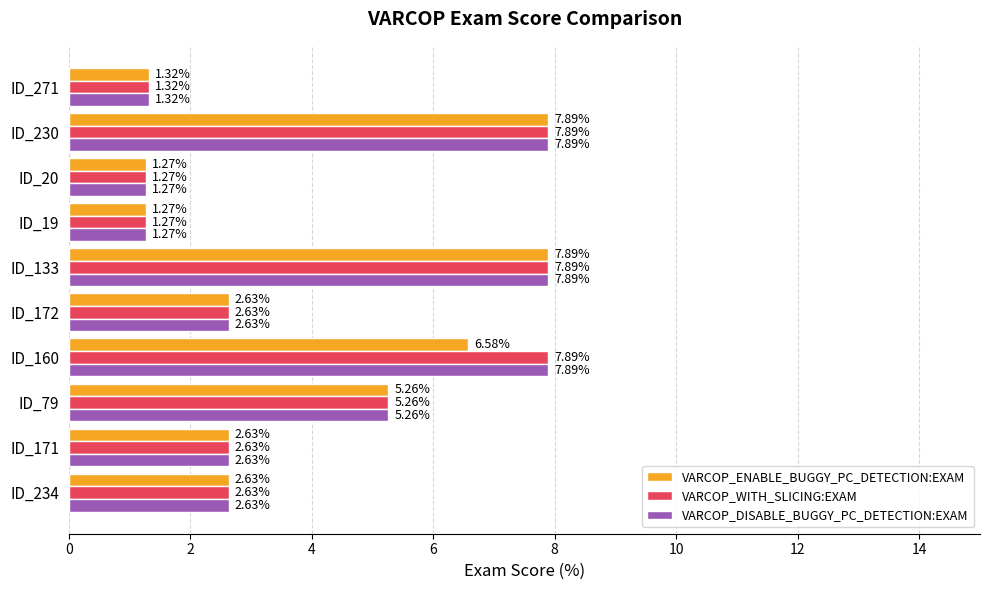

At how many categories does at least one series exceed 1?

10